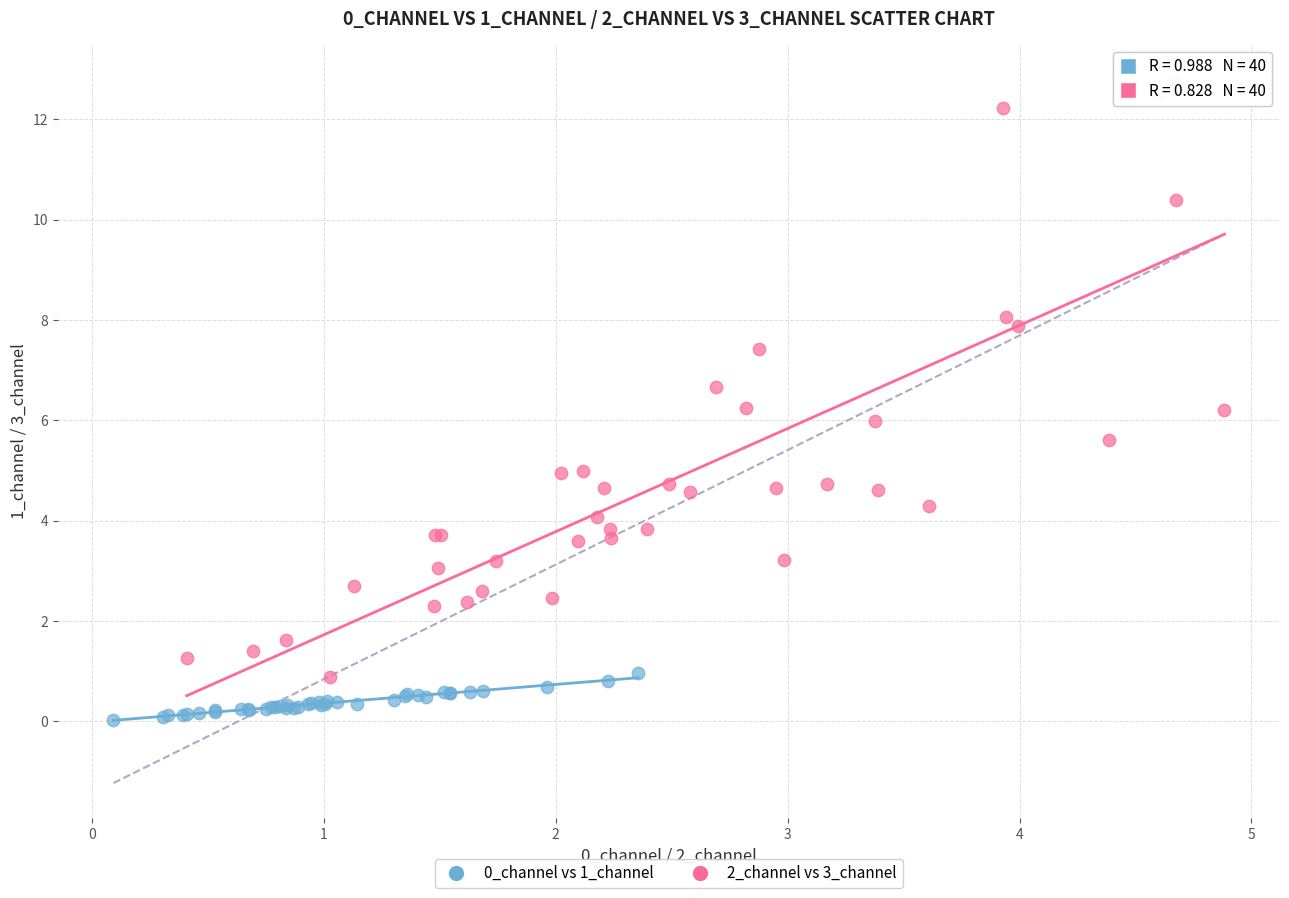

Which series contains the highest Y value?

2_channel vs 3_channel